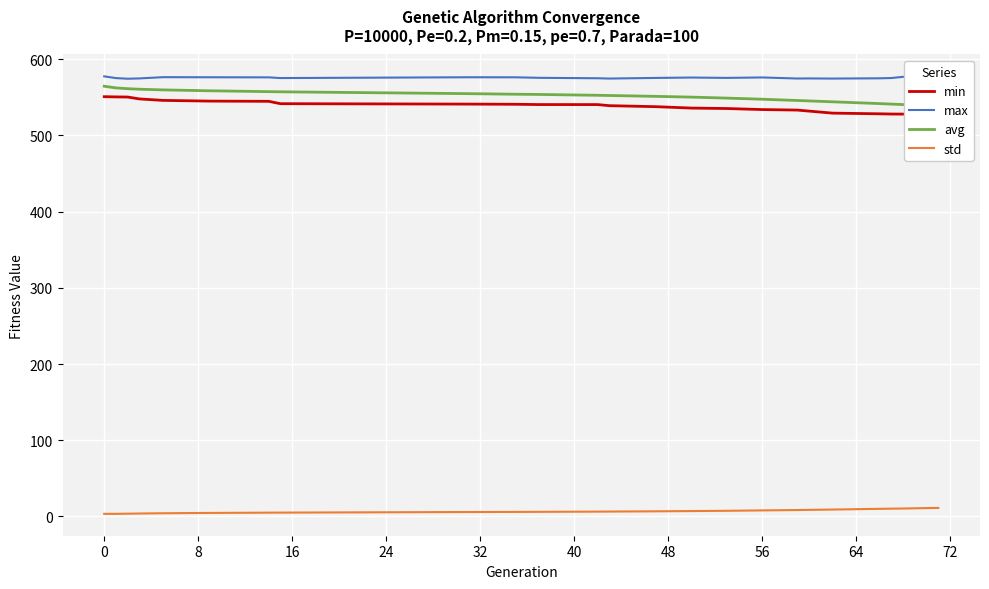

True or false: std and max cross at least once.

False